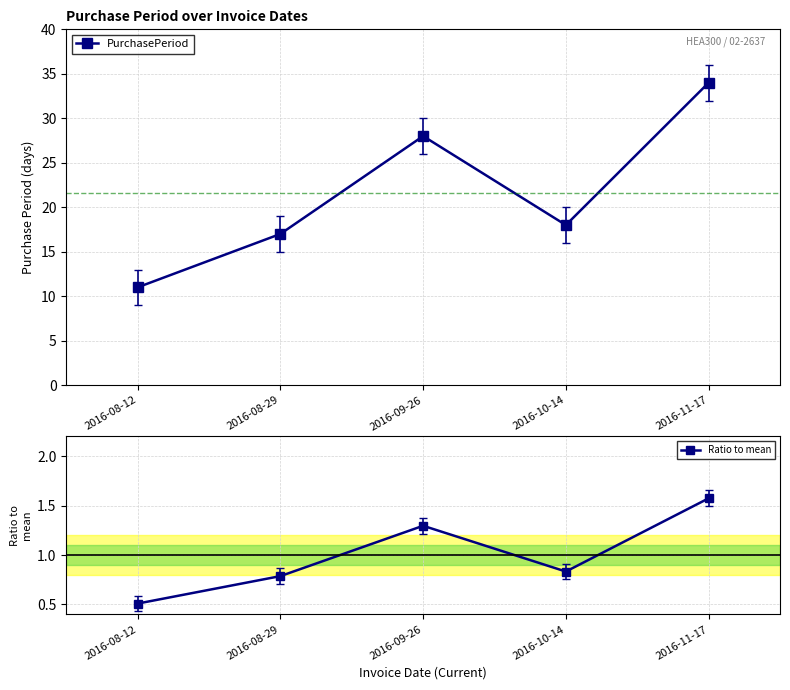

Which series changed the most between 2016-08-29 and 2016-09-26?

PurchasePeriod